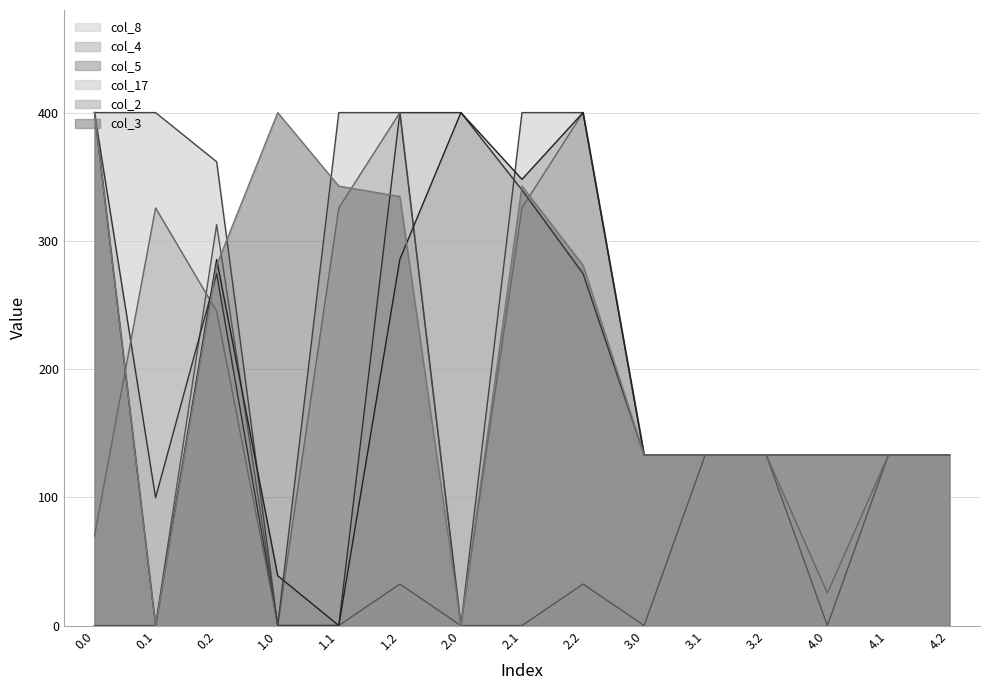

How many series are shown in this chart?

6